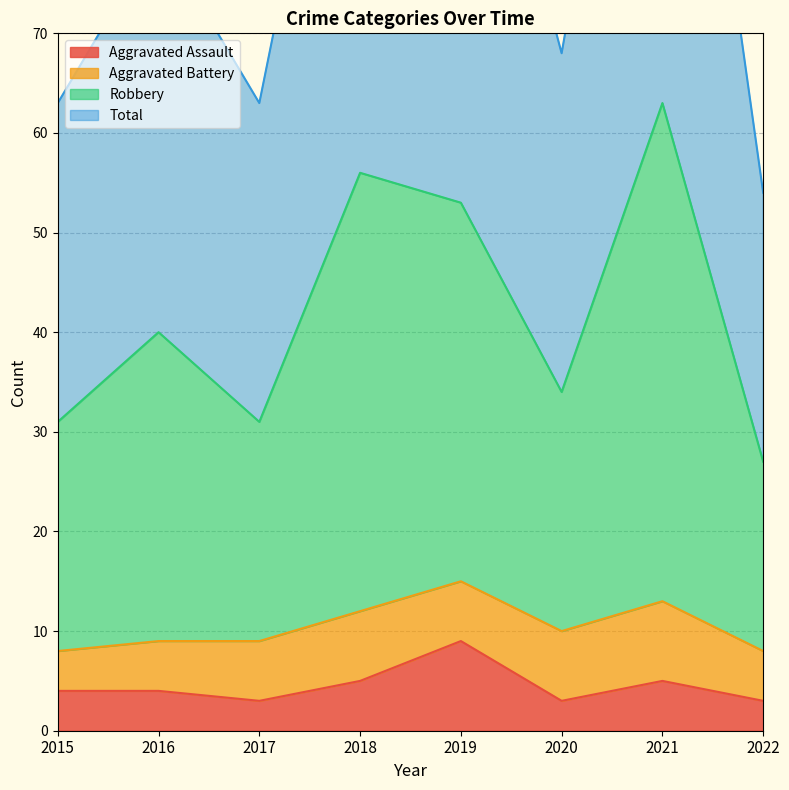

True or false: Aggravated Assault and Total intersect in this chart.

False